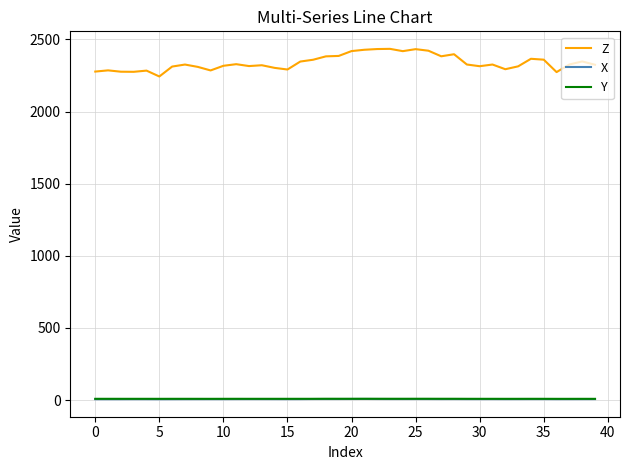

What is the maximum value shown in the chart?

2434.5